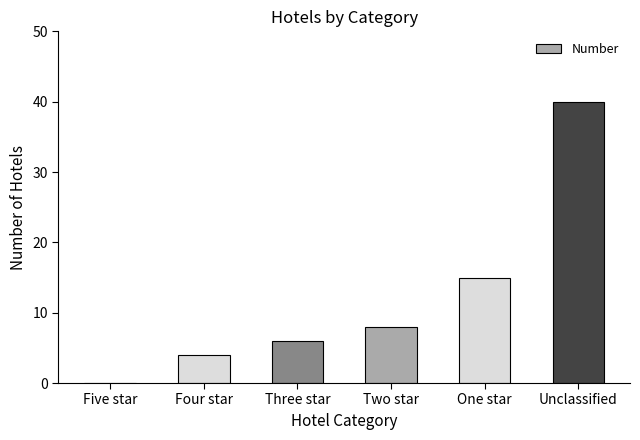

How many series are shown in this chart?

1